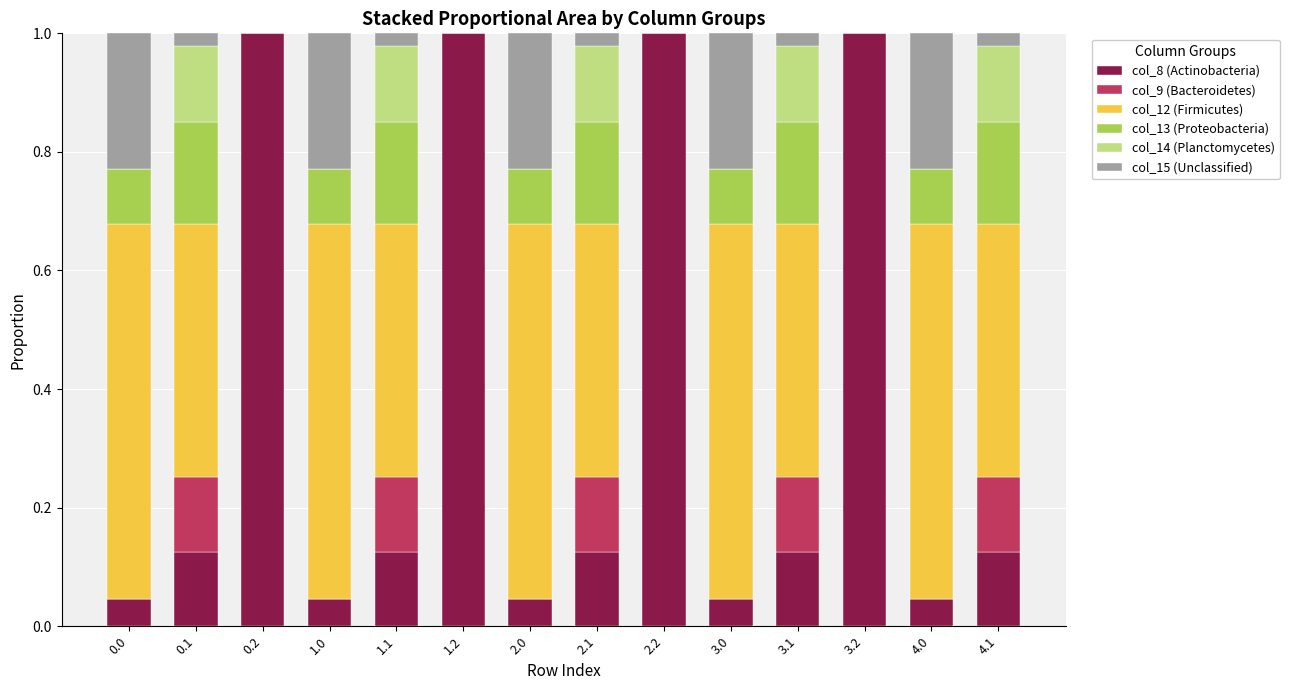

The value of col_8 (Actinobacteria) at 4.1 is 0.2. True or false?

False